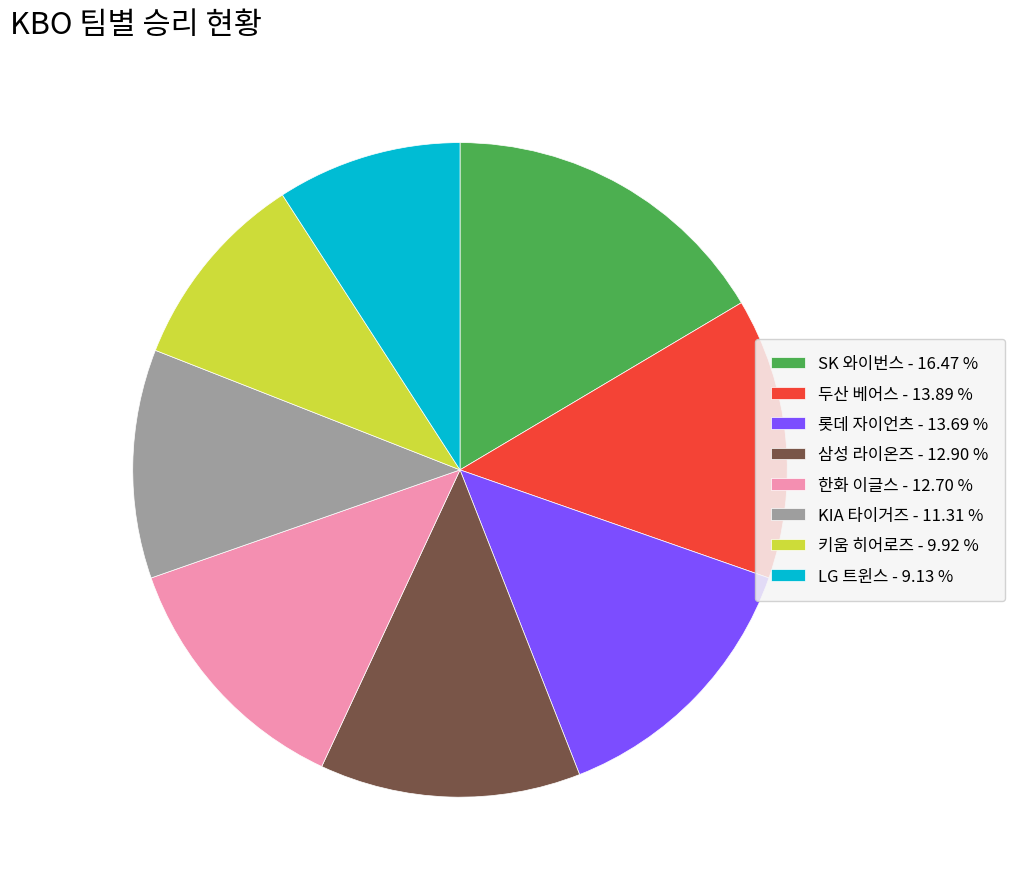

Approximately how many times larger is the value at 키움 히어로즈 compared to KIA 타이거즈?

0.9